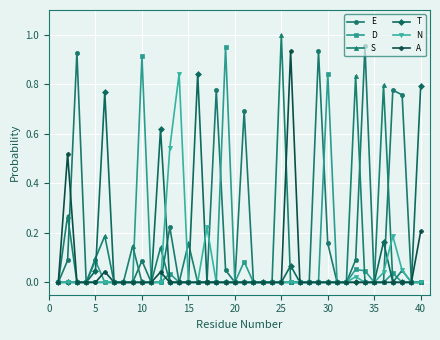

True or false: N has more than 2 points higher than both neighbors.

True